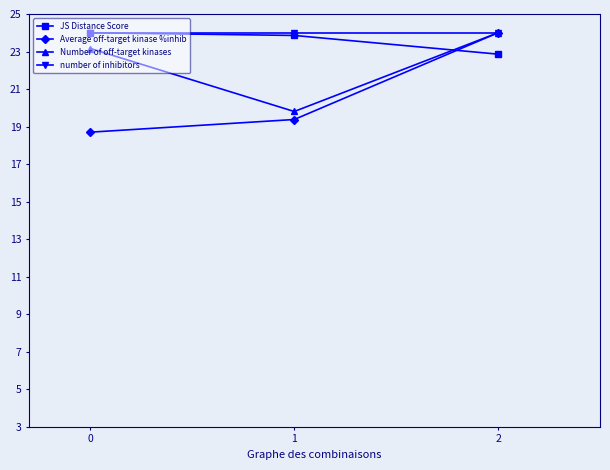

True or false: Average off-target kinase %inhib has a value of 19.4 at 1.

True